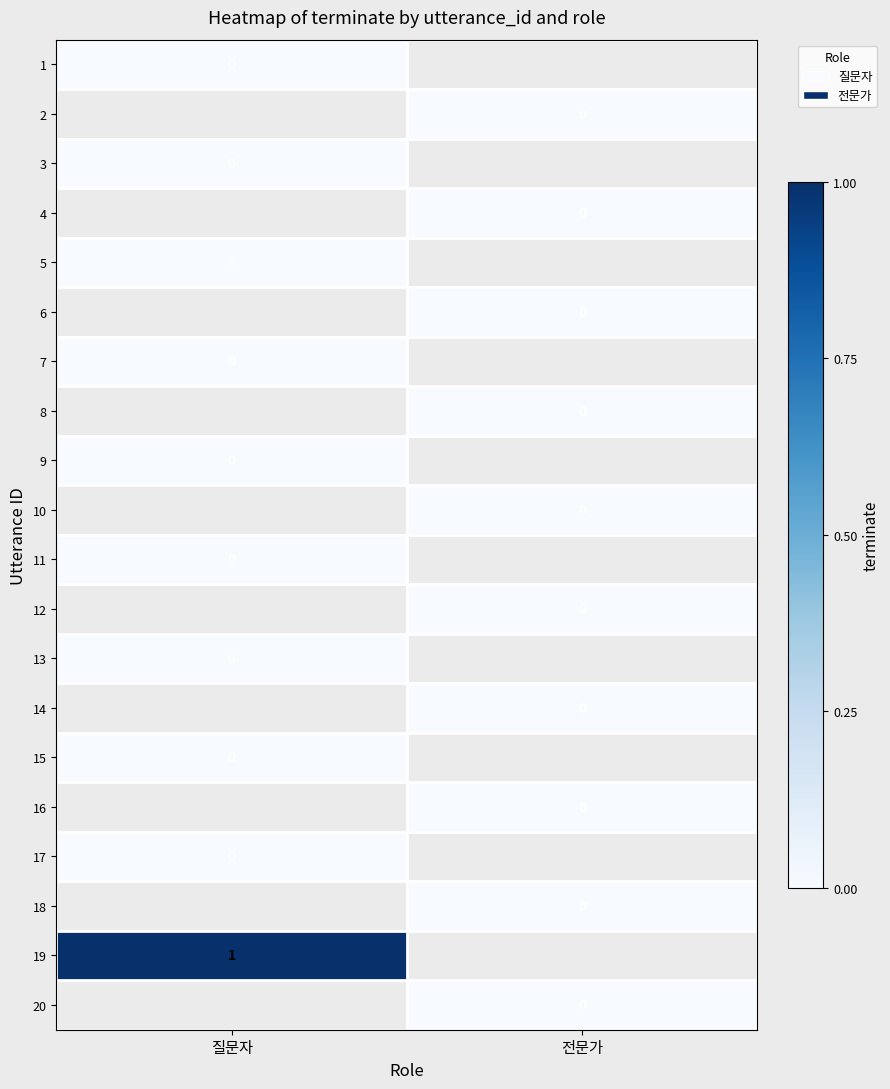

Is the value of 17 at 질문자 greater than the value of 19 at 질문자?

No